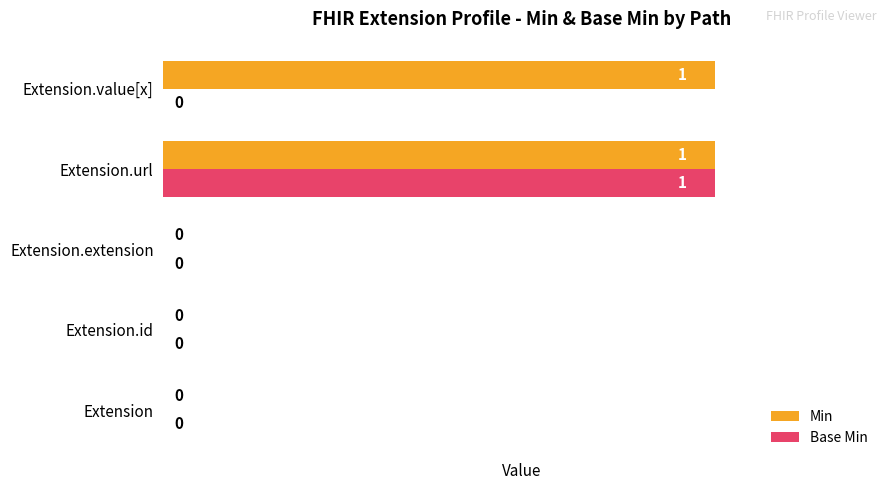

Which series has the largest total across all categories?

Min